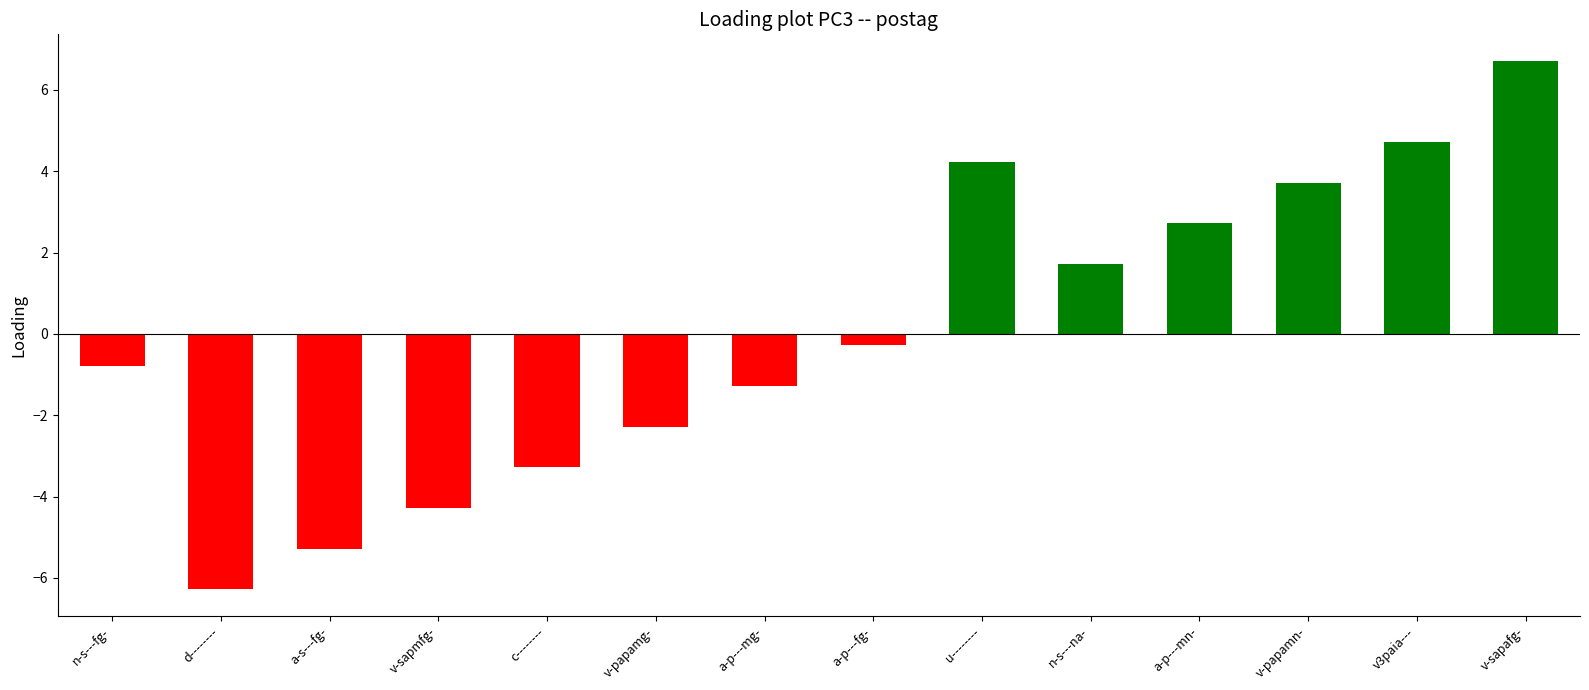

What is the label of the 5th bar from the left?

c--------